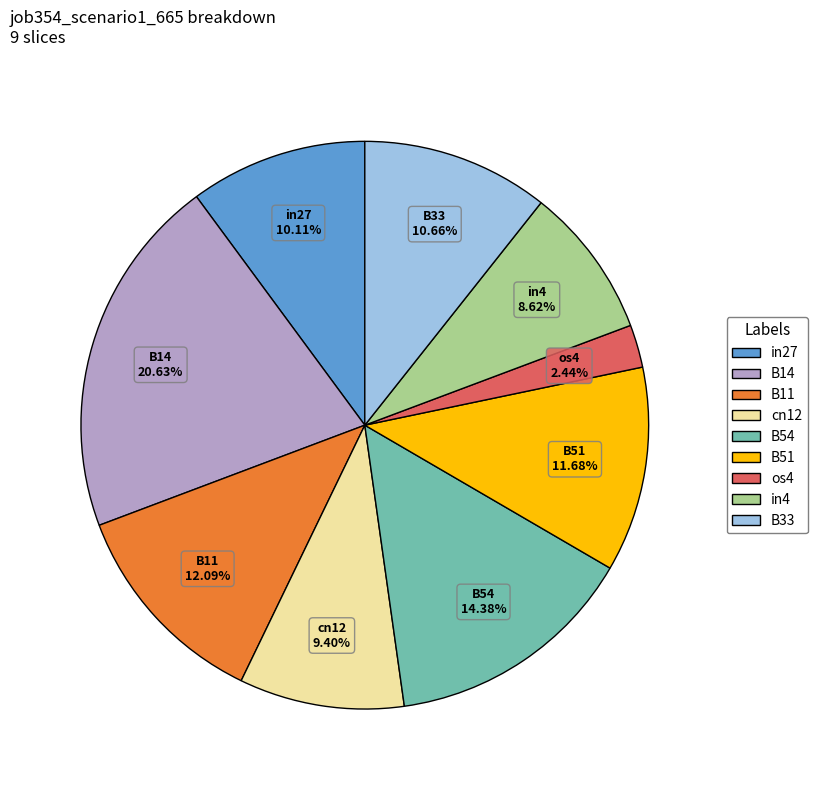

To the nearest percent, what is the difference between the largest and smallest slice percentages?

18%